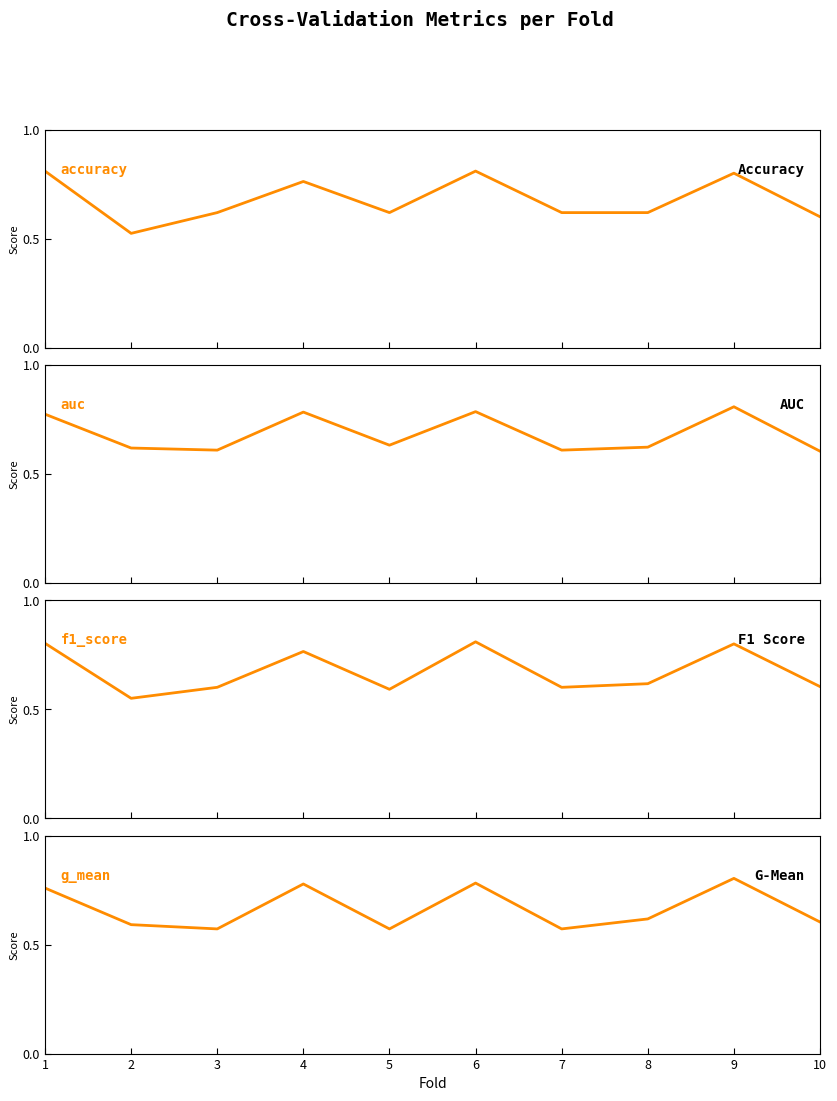

The value of auc at 4 is 0.8. True or false?

True